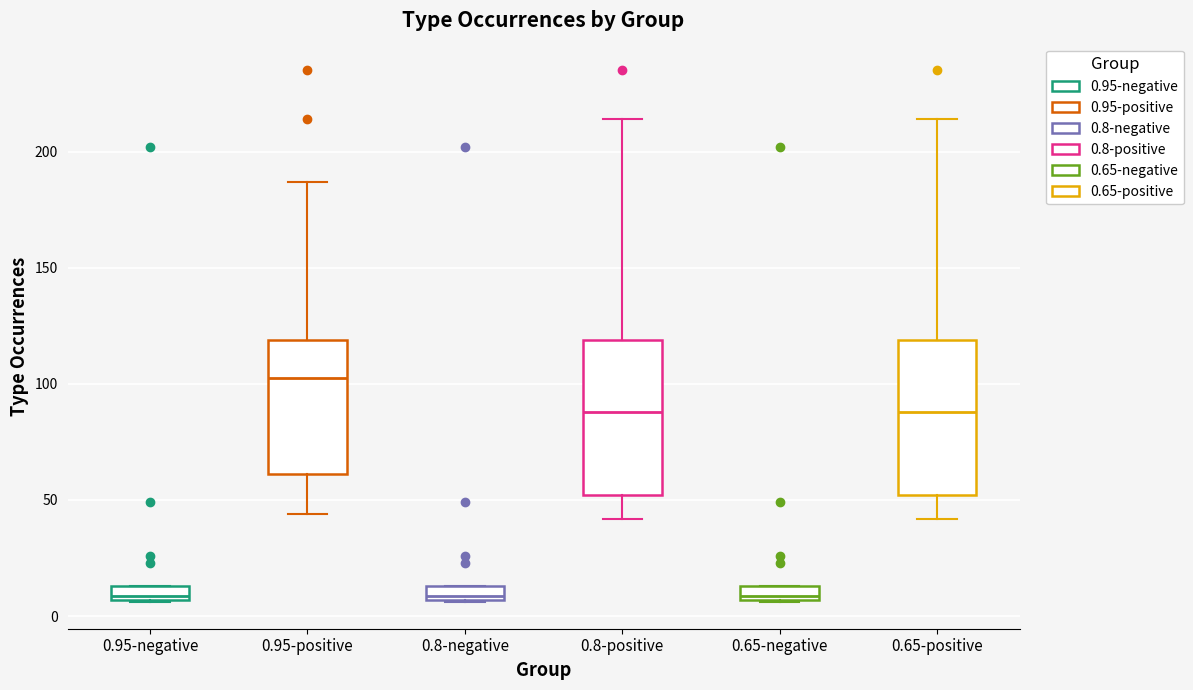

Which box has the highest median line?

0.95-positive